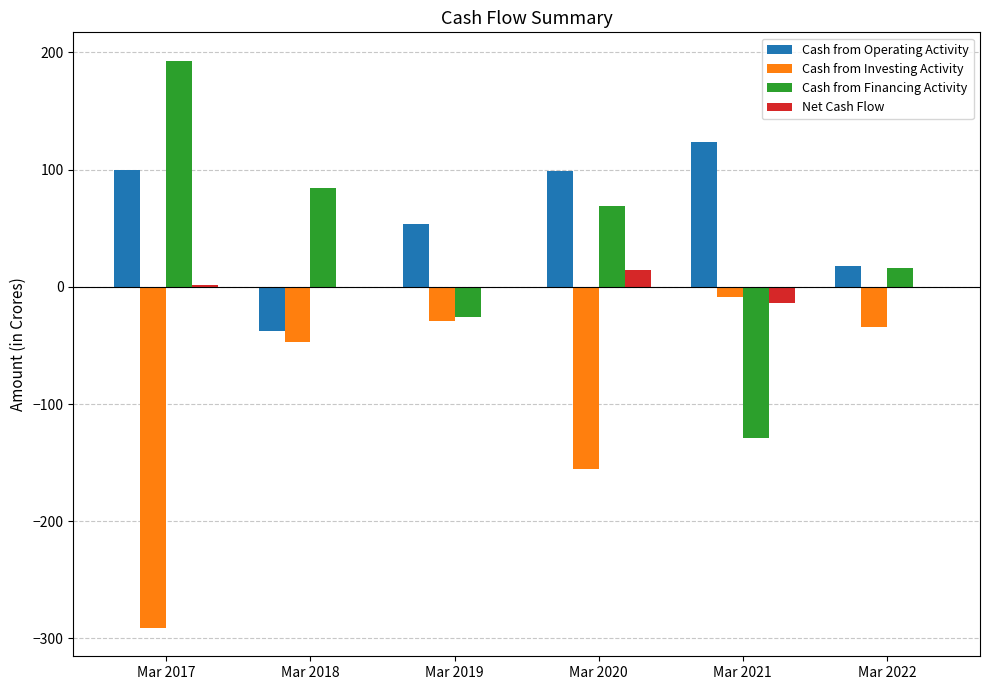

Is it true that Cash from Operating Activity equals 164 at Mar 2021?

False